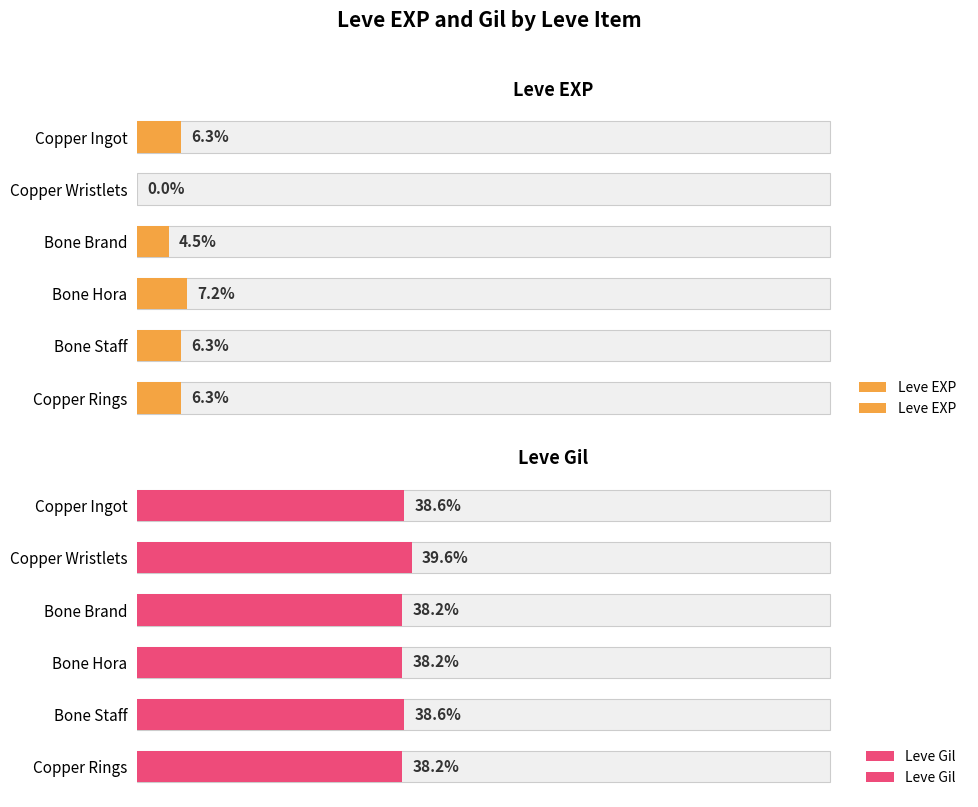

What is the value of the Leve Gil bar at the 3rd from the left?

38.2